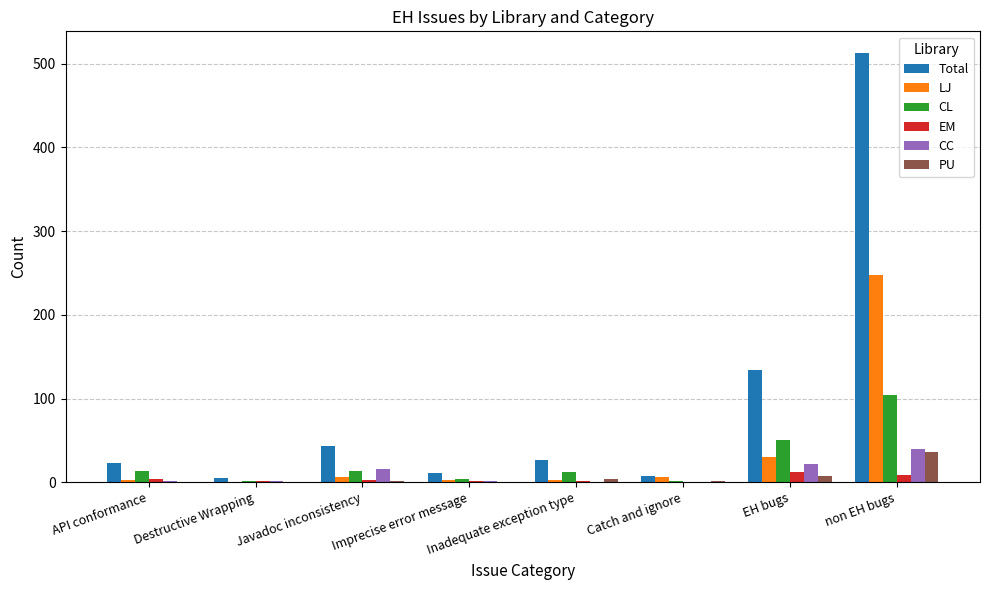

Which label corresponds to the largest value in the chart?

non EH bugs